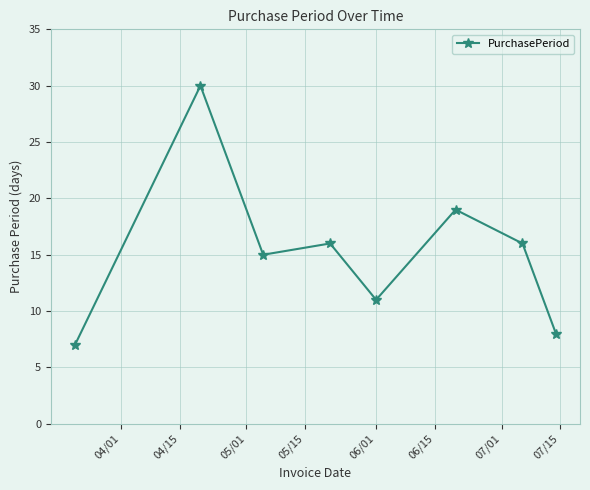

How many categories are shown in the chart?

8